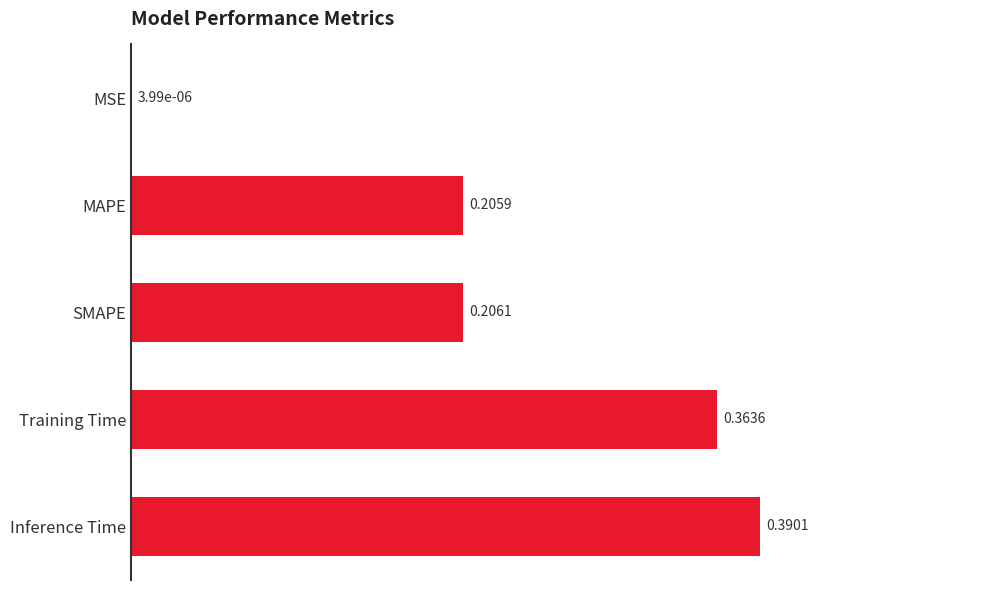

What is the sum of all values?

1.2